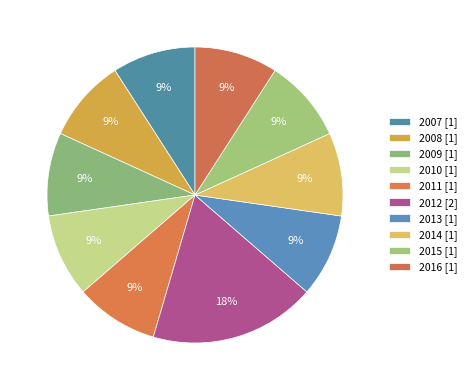

What is the largest slice in the pie chart?

2012